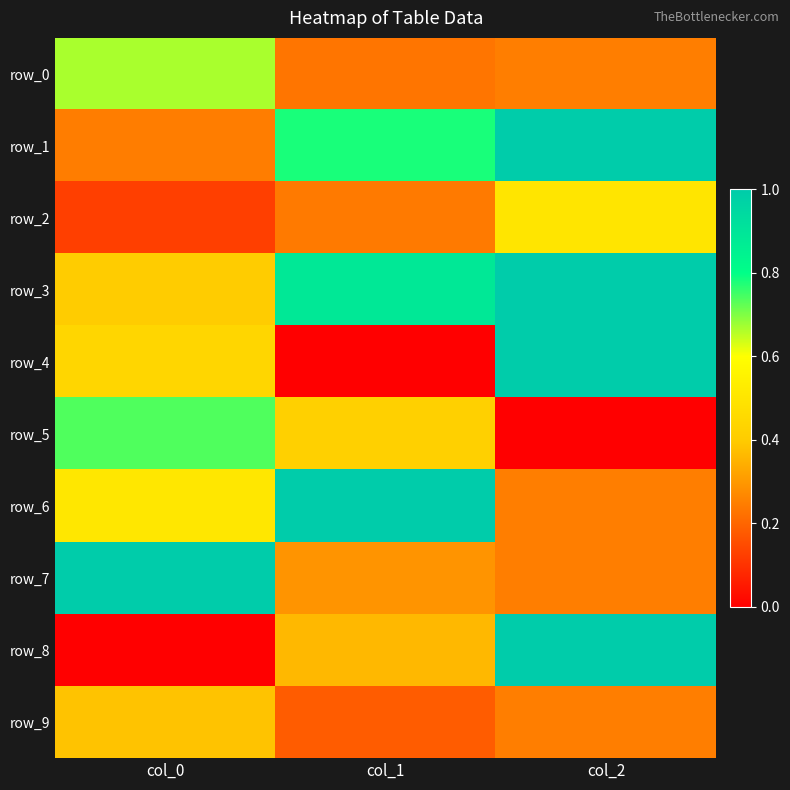

Rank the series at col_1 from lowest to highest value.

row_4, row_9, row_0, row_2, row_7, row_8, row_5, row_1, row_3, row_6